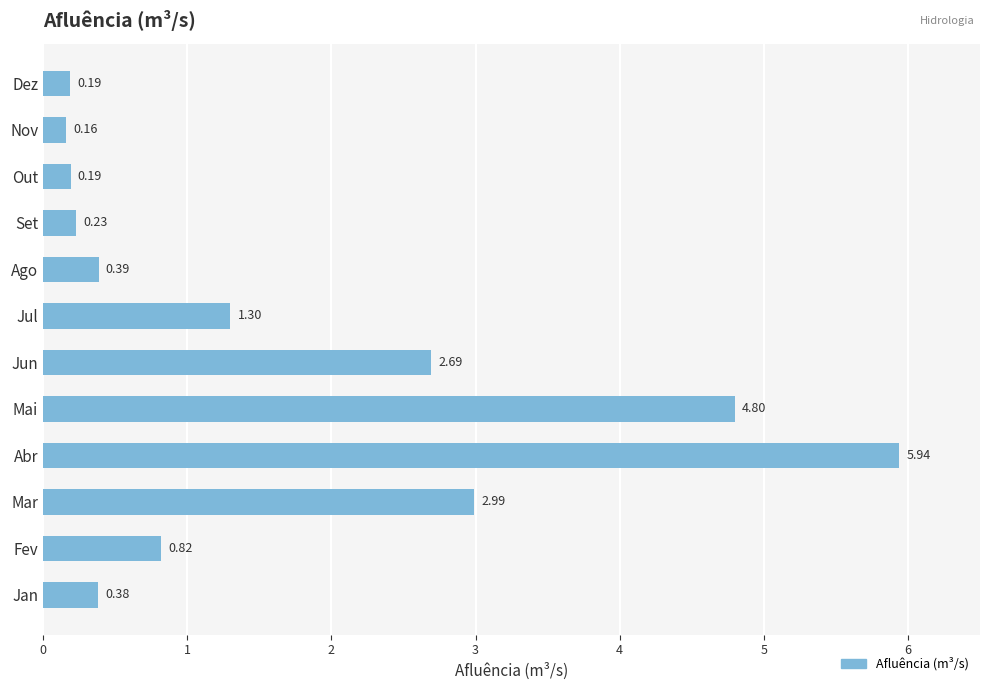

Which label corresponds to the largest value in the chart?

Abr